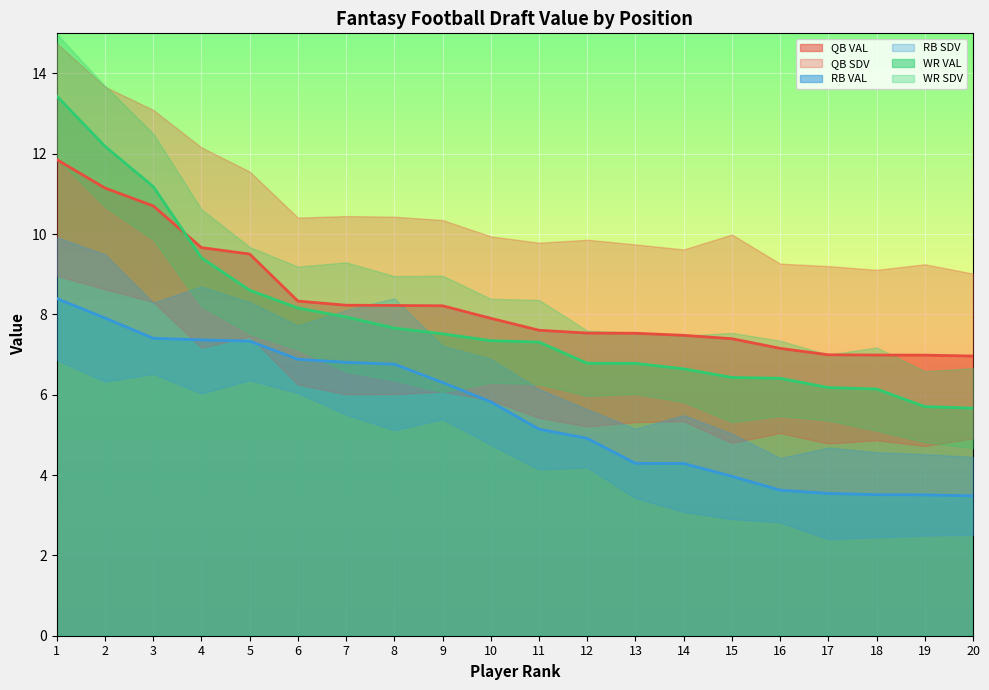

After their last crossing, which series has the higher values: QB VAL or WR VAL?

QB VAL